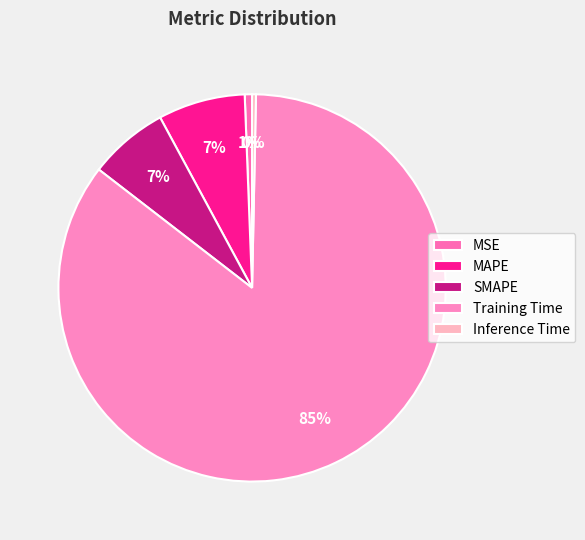

What is the majority slice?

Training Time